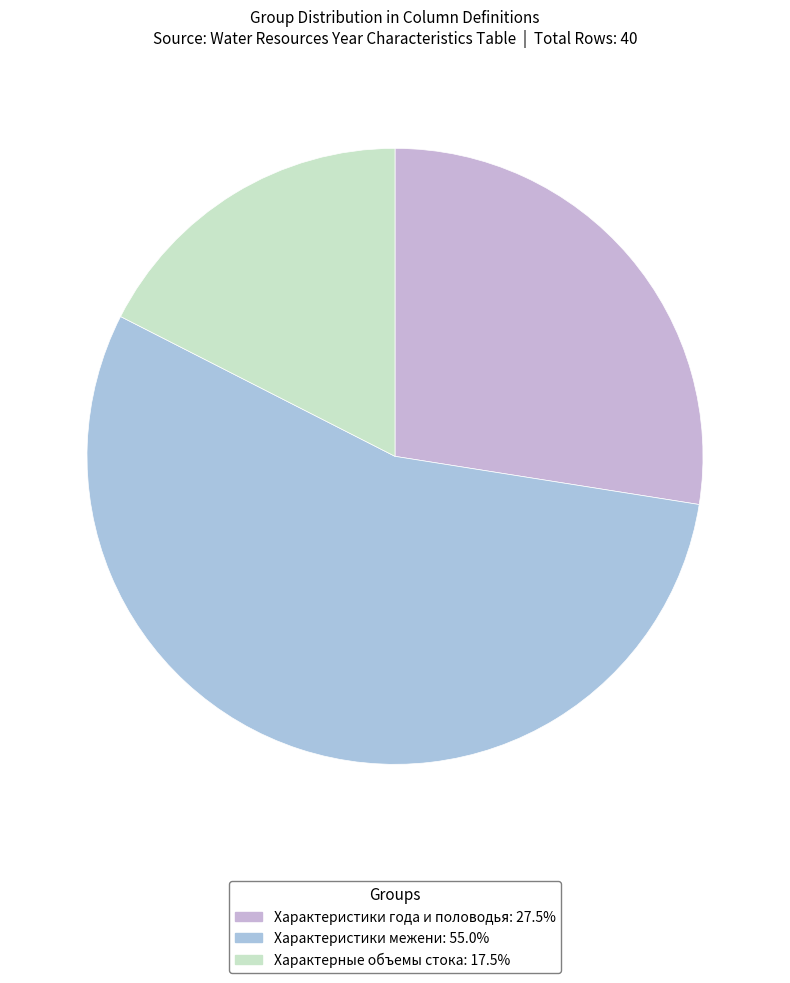

How many segments does this pie chart have?

3